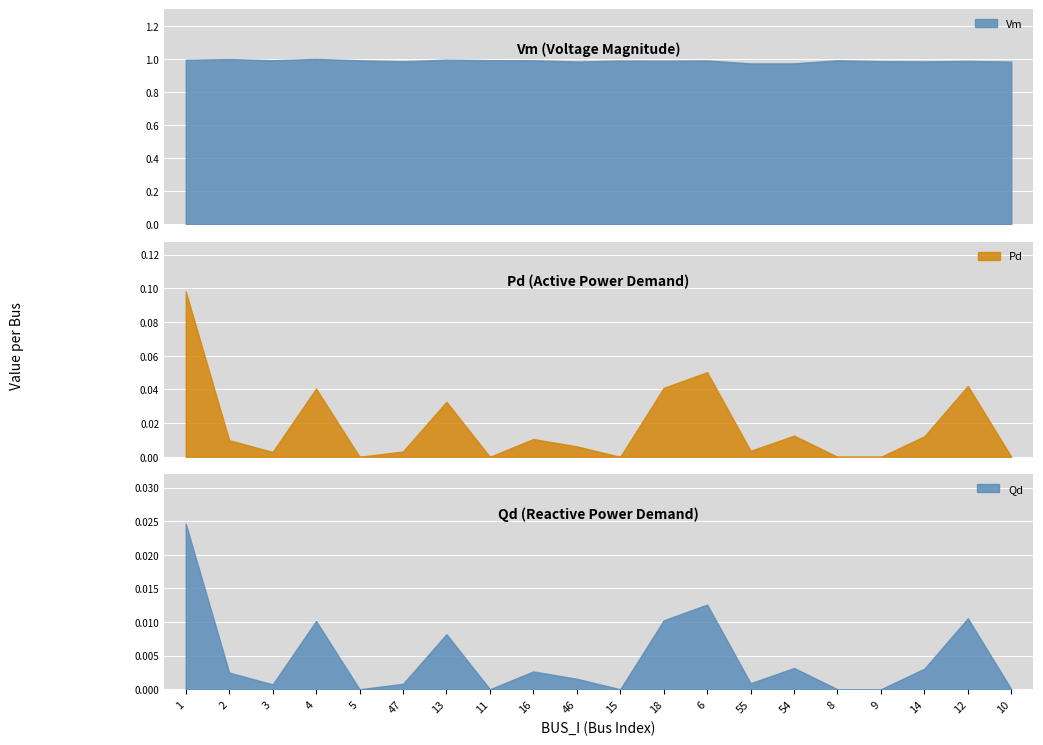

How many values in the Pd series exceed 0?

14